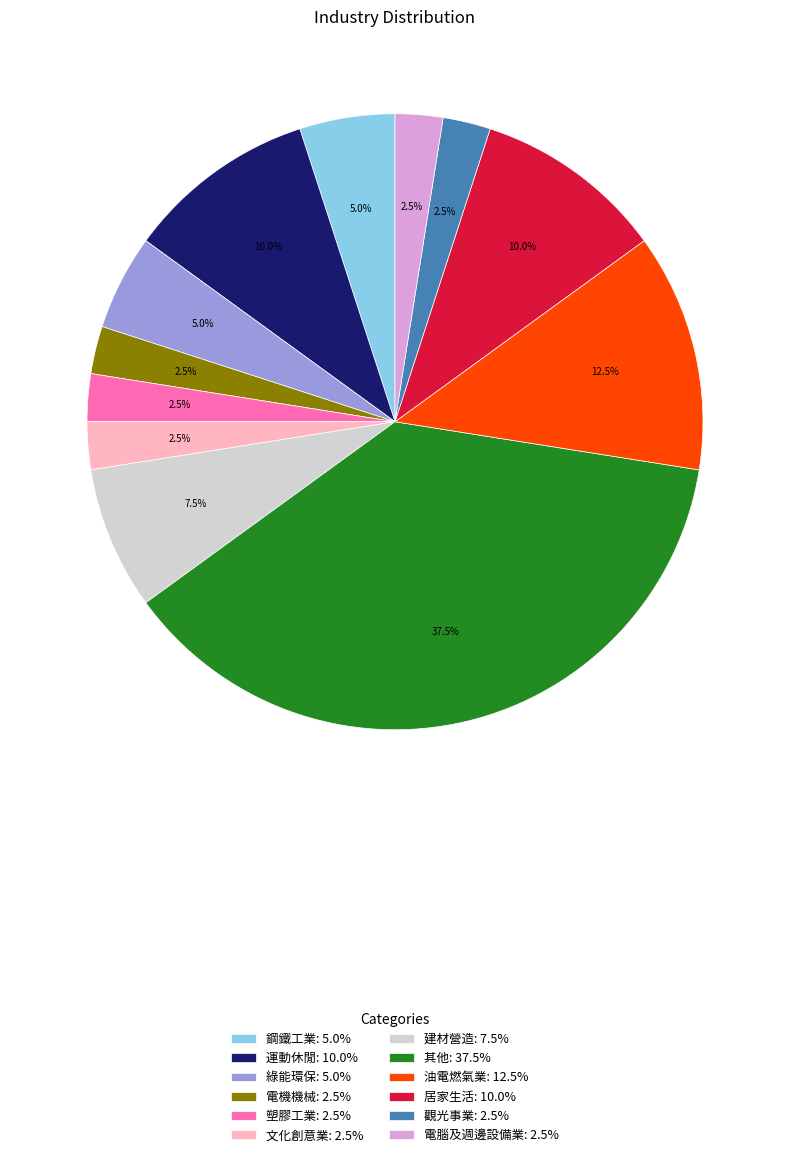

What percentage do 塑膠工業: 2.5% and 建材營造: 7.5% together represent?

10.0%